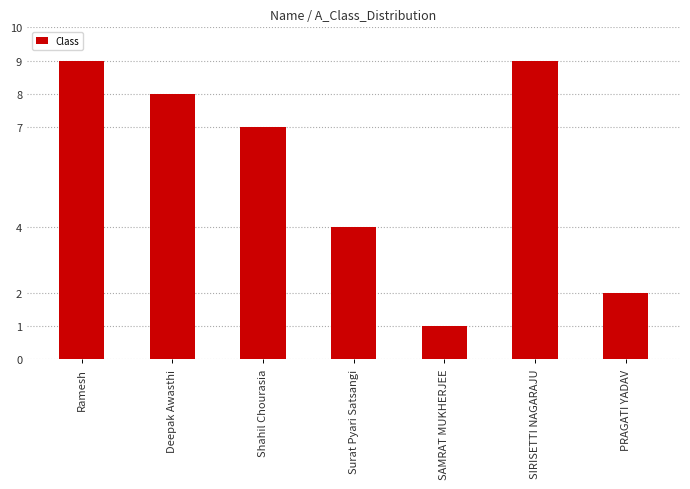

How many values are between 2 and 9?

6